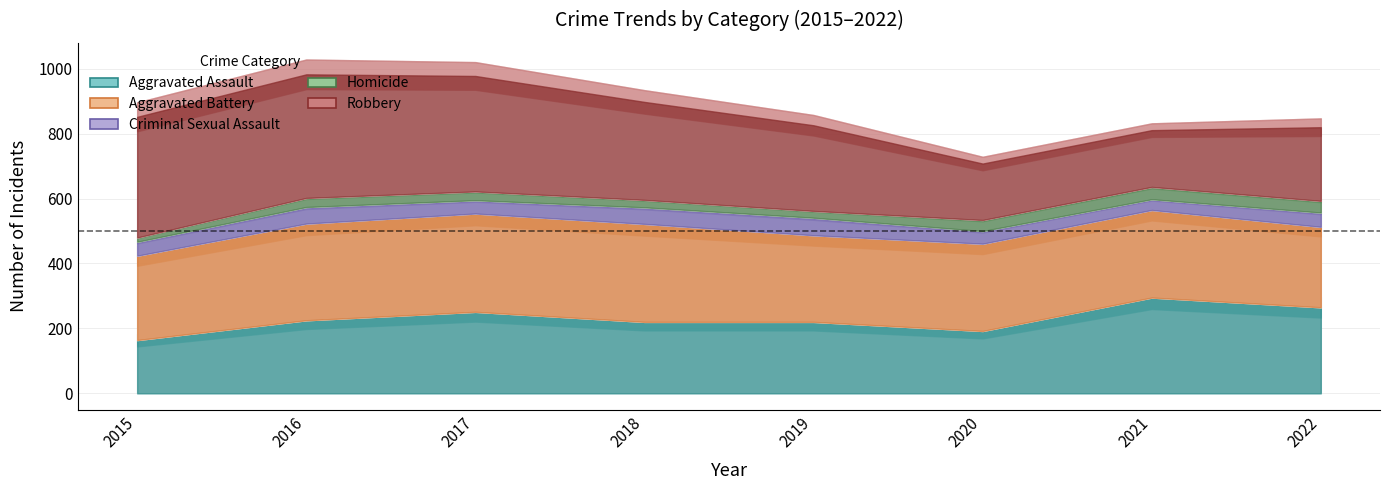

True or false: Aggravated Battery and Criminal Sexual Assault intersect in this chart.

False